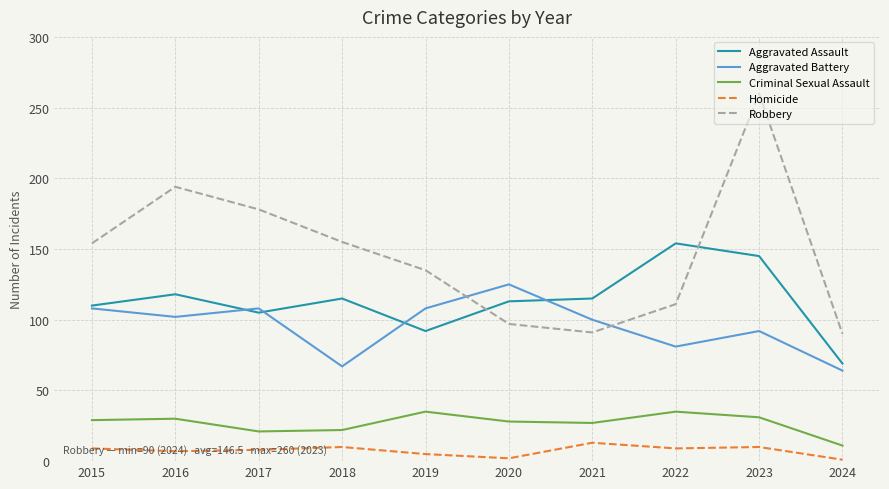

List the series in order of their peak value, highest first.

Robbery, Aggravated Assault, Aggravated Battery, Criminal Sexual Assault, Homicide